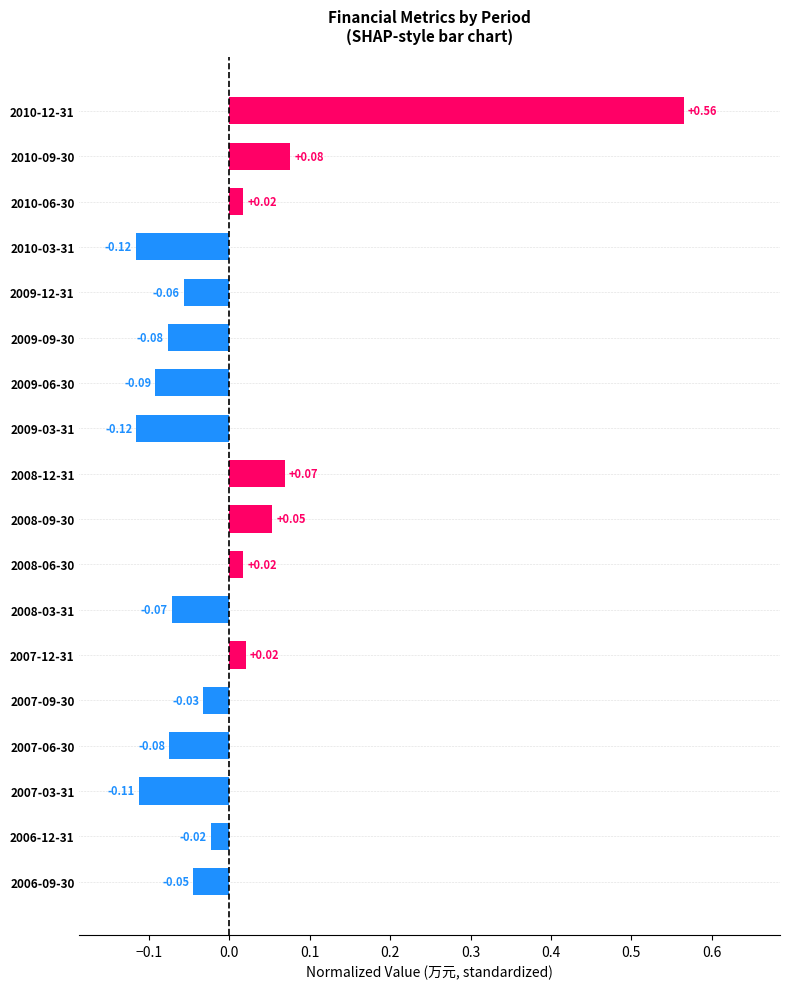

Between 2008-09-30 and 2009-09-30, which is larger?

2008-09-30